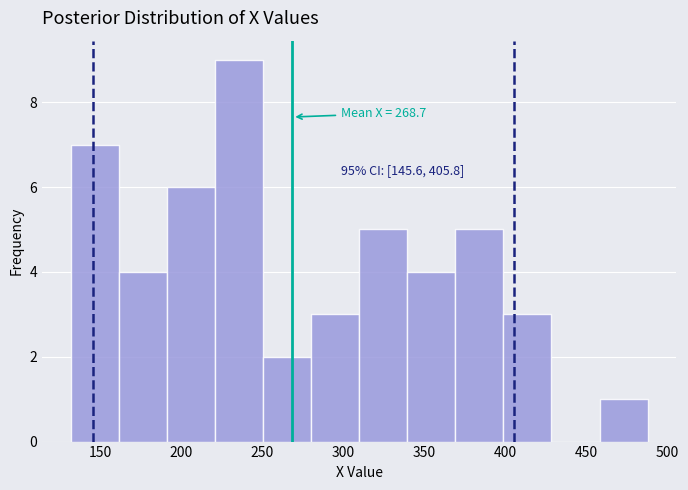

Which range on the x-axis has the tallest bar?

220 to 250